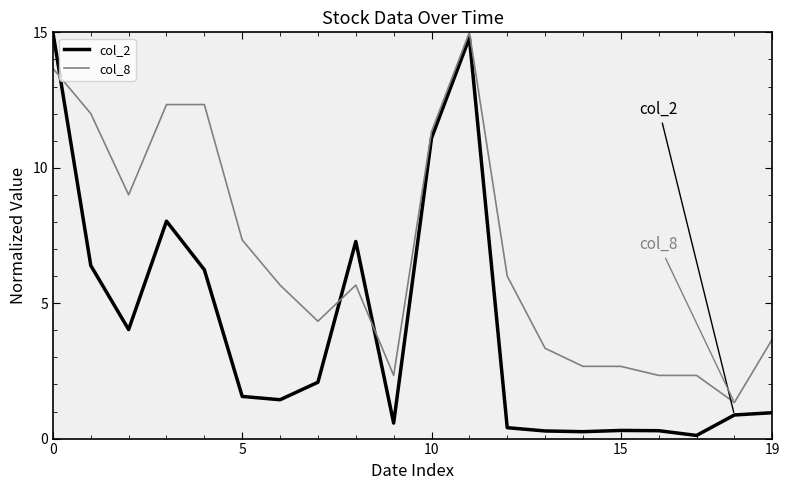

Which series has the widest spread of values?

col_2